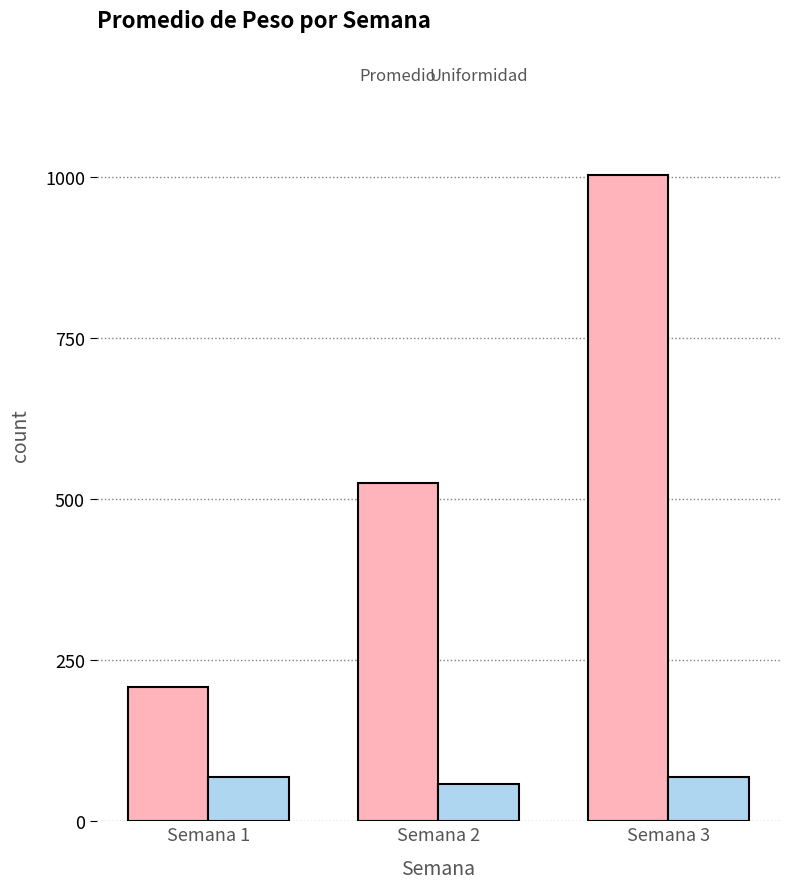

At which category does the chart reach its peak across all series?

Semana 3